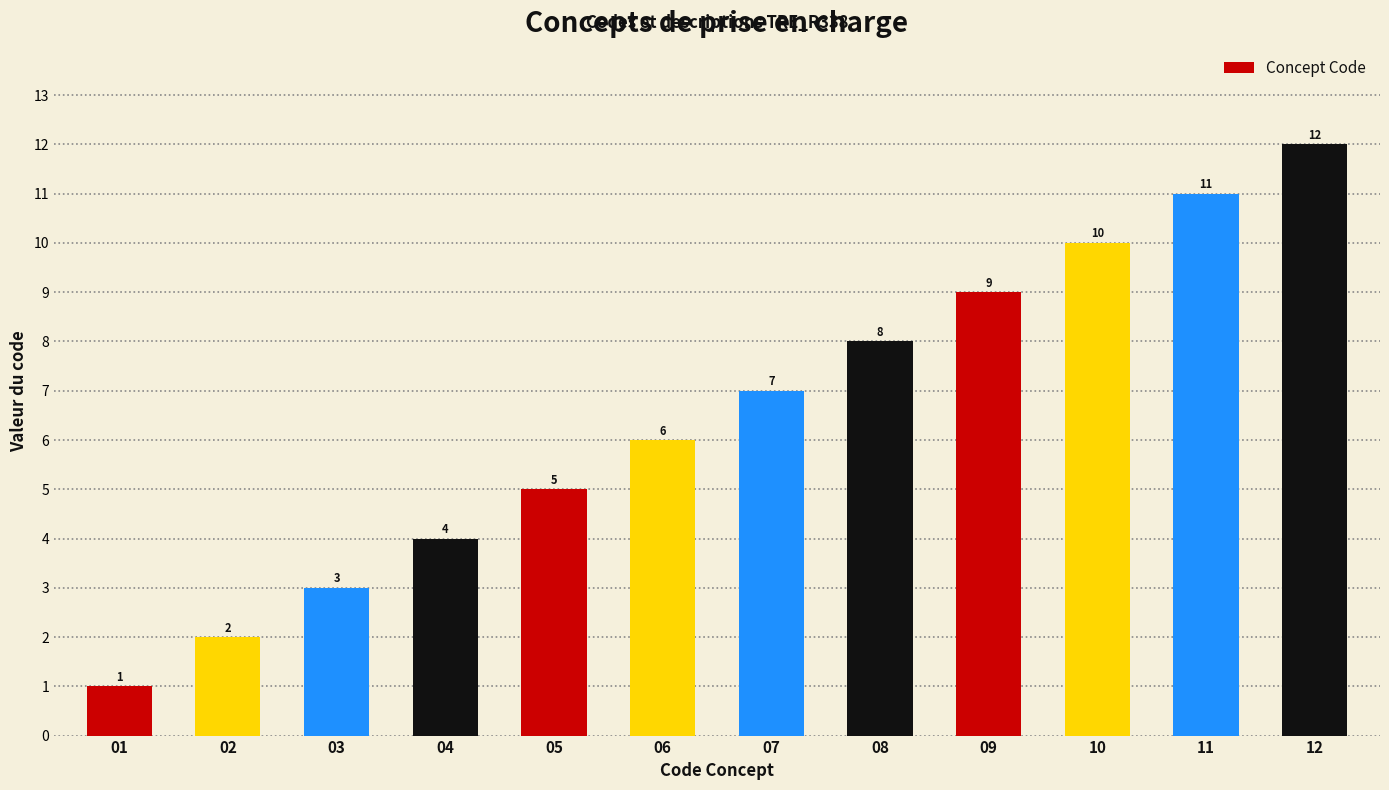

Which has a higher value, 07 or 11?

11